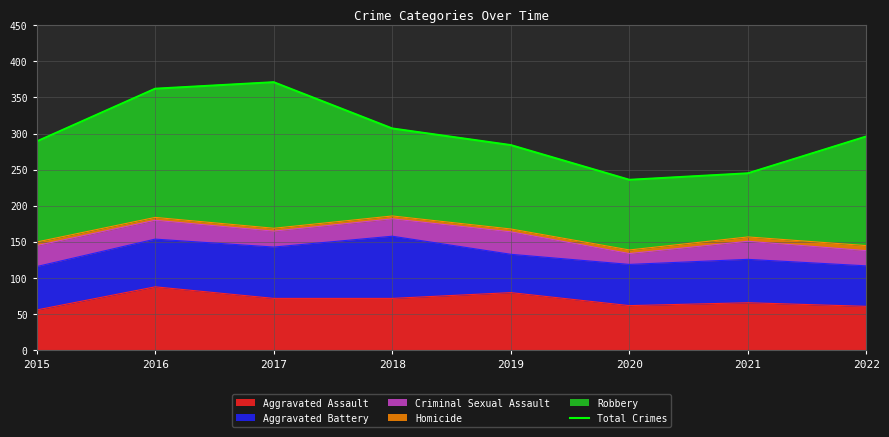

How many interior local valleys (lower than both neighbors) does the data have?

1